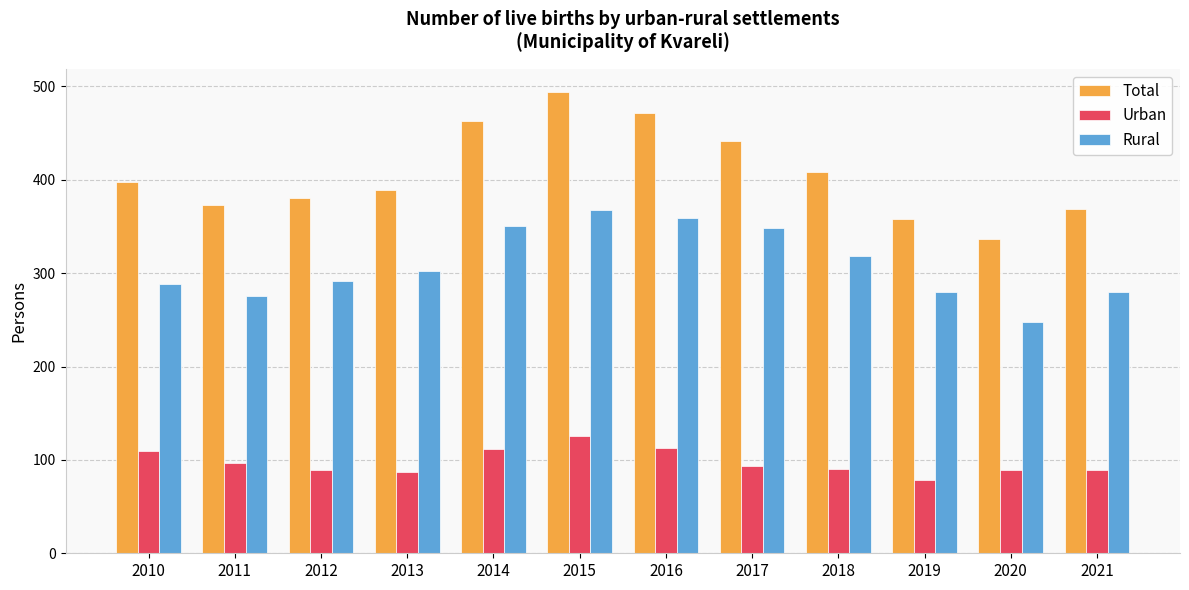

List the series in order of their peak value, lowest first.

Urban, Rural, Total